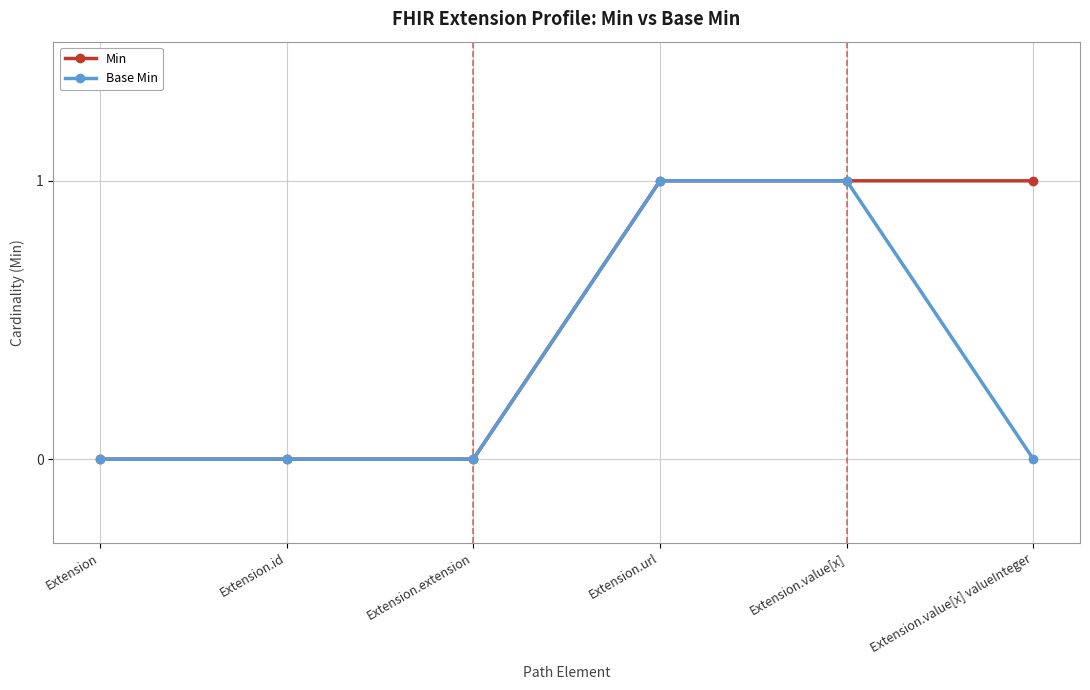

What is the total value across all series at Extension.value[x]?

2